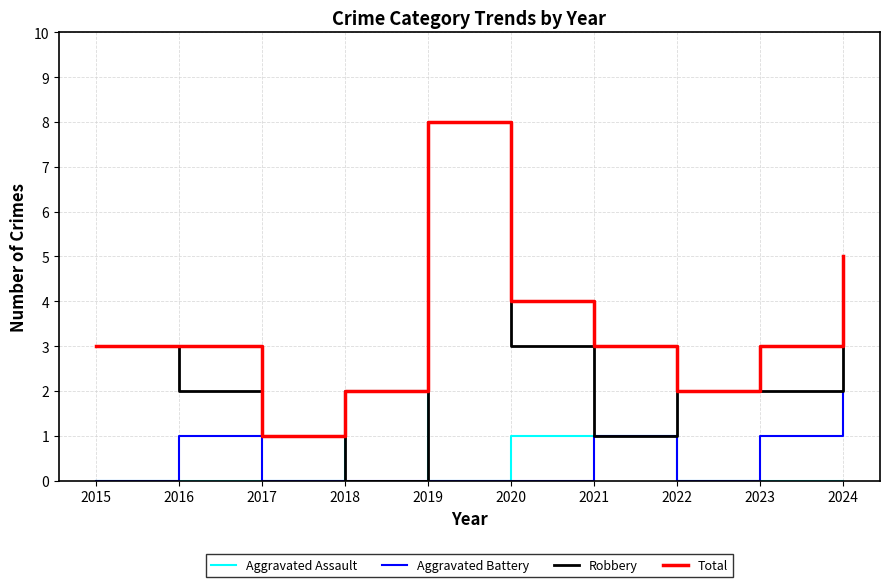

Which series has the widest spread of values?

Robbery